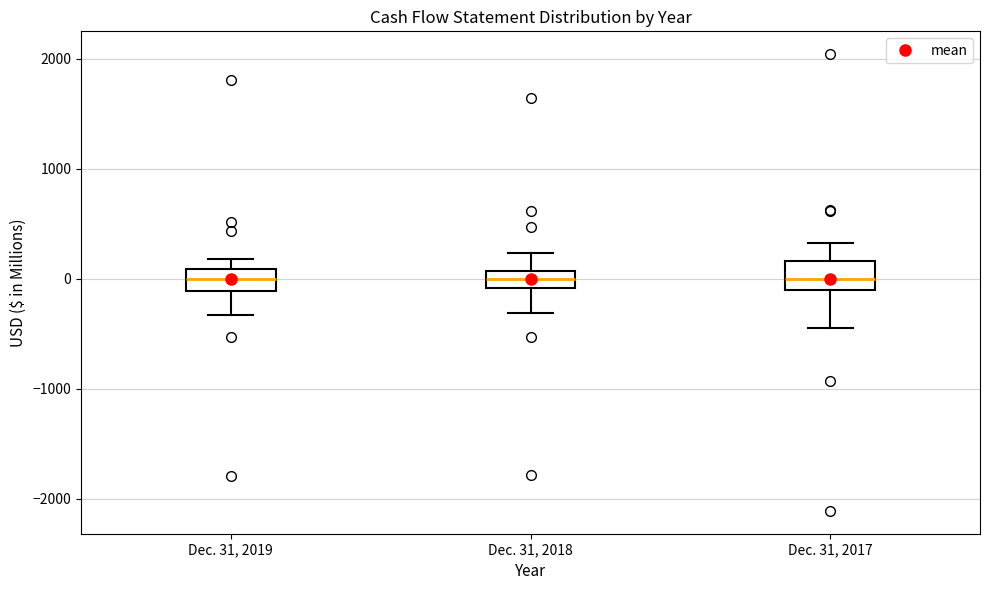

Reading left to right, transcribe this box plot: for each box, give where its median line is, the range the box spans, and where its two whiskers end, as read against the y-axis. The values are not printed on the chart, so give them approximately, as read against the axis.

Dec. 31, 2019: median 0, box -100 to 100, whiskers -300 to 200
Dec. 31, 2018: median 0, box -100 to 100, whiskers -300 to 200
Dec. 31, 2017: median 0, box -100 to 200, whiskers -400 to 300